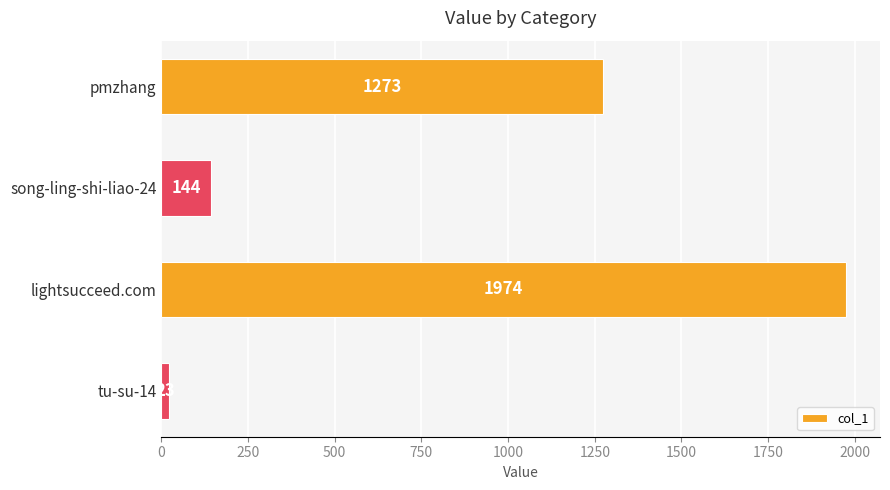

The chart shows a value of 772 at pmzhang. True or false?

False